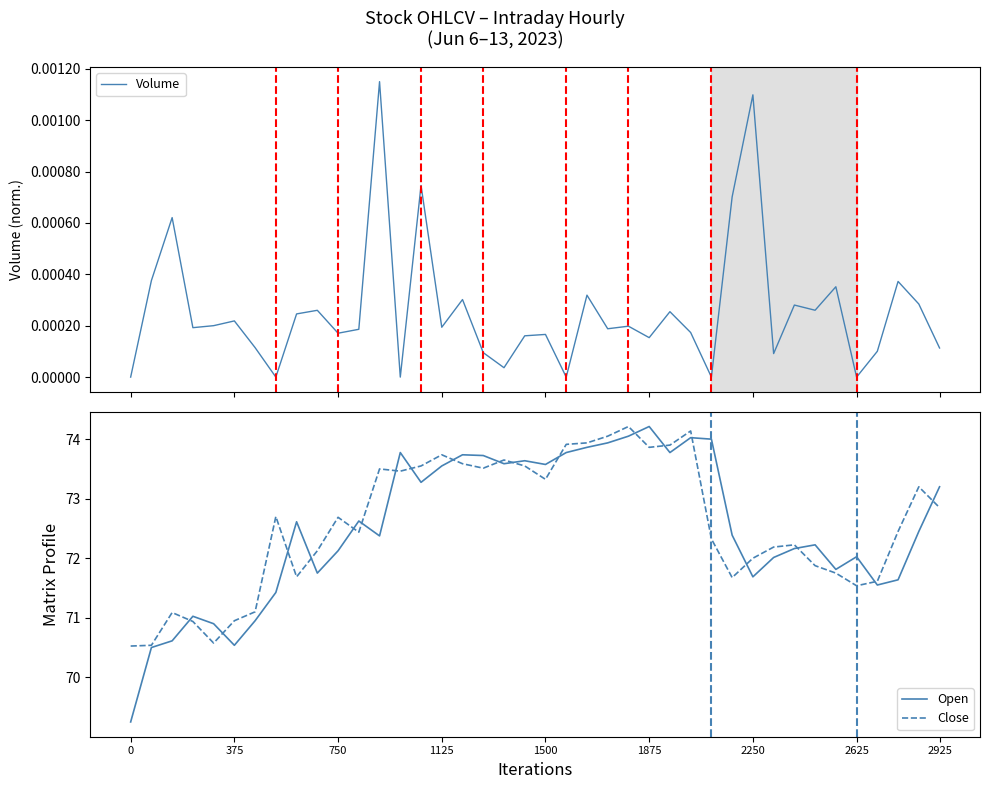

Reading left to right, transcribe all the data shown in this chart.

Volume: 0.0	0.0	0.0	0.0	0.0	0.0	0.0	0.0	0.0	0.0	0.0	0.0	0.0	0.0	0.0	0.0	0.0	0.0	0.0	0.0	0.0	0.0	0.0	0.0	0.0	0.0	0.0	0.0	0.0	0.0	0.0	0.0	0.0	0.0	0.0	0.0	0.0	0.0	0.0	0.0
Open: 69.2	70.5	70.6	71.0	70.9	70.5	71.0	71.4	72.6	71.8	72.1	72.6	72.4	73.8	73.3	73.5	73.7	73.7	73.6	73.6	73.6	73.8	73.9	73.9	74.0	74.2	73.8	74.0	74.0	72.4	71.7	72.0	72.2	72.2	71.8	72.0	71.5	71.6	72.5	73.2
Close: 70.5	70.5	71.1	70.9	70.6	71.0	71.1	72.7	71.7	72.1	72.7	72.4	73.5	73.5	73.5	73.7	73.6	73.5	73.7	73.5	73.3	73.9	73.9	74.0	74.2	73.9	73.9	74.1	72.3	71.7	72.0	72.2	72.2	71.9	71.8	71.5	71.6	72.5	73.2	72.8